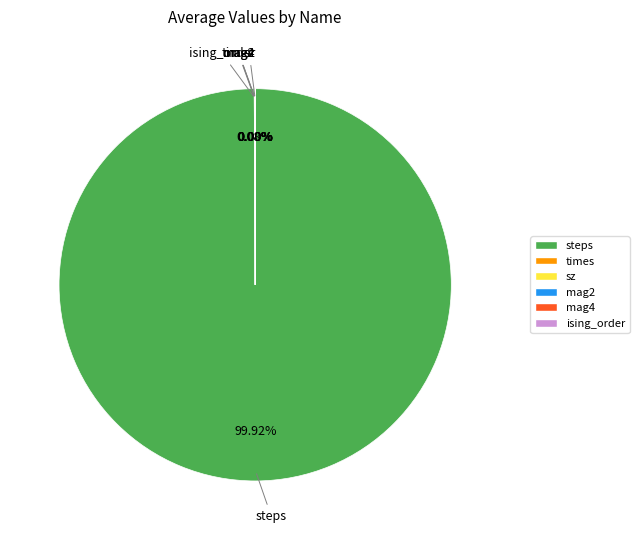

Which category has the biggest portion of the pie?

steps